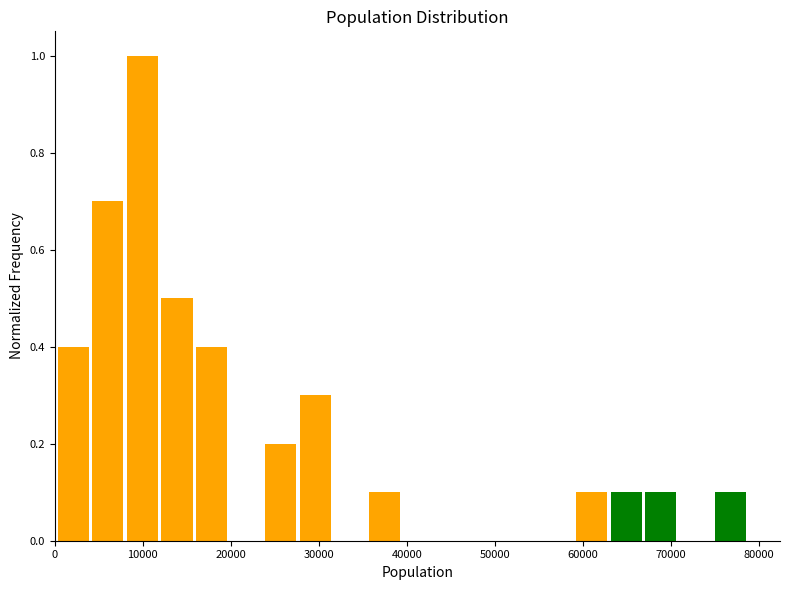

Read against the x-axis, roughly where is the centre of the tallest bar?

10000